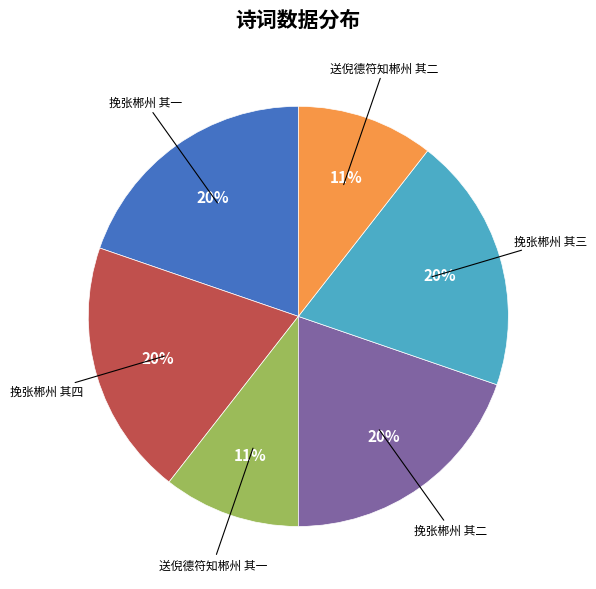

The 送倪德符知郴州 其一 slice represents 1% of the pie. True or false?

False